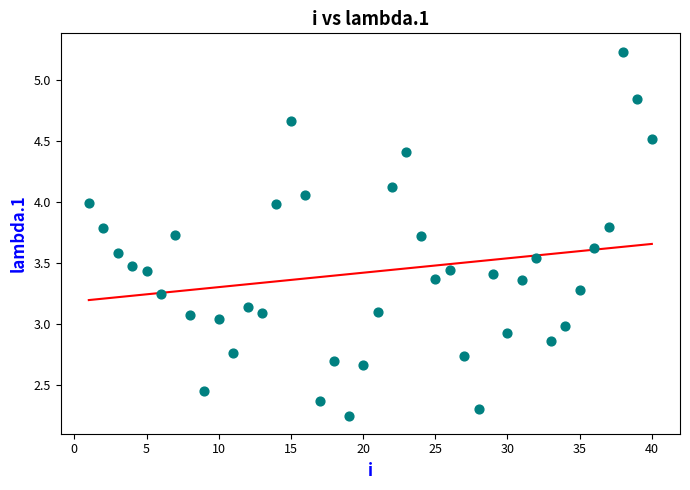

What is the range of X values (max minus min)?

39.0